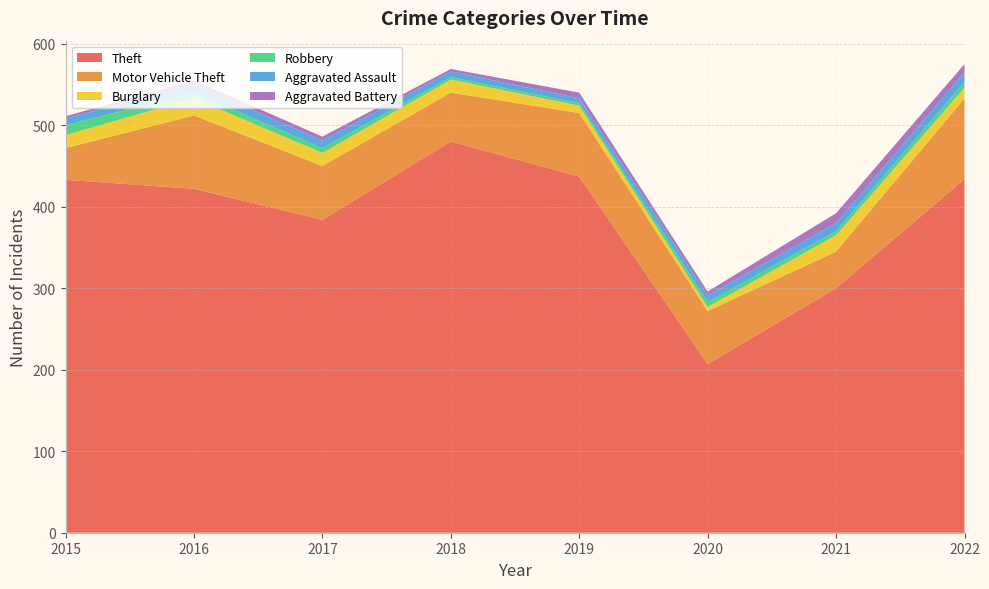

Reading right to left, list all the values displayed in this chart.

Theft: 2022=434	2021=300	2020=207	2019=437	2018=480	2017=384	2016=422	2015=433
Motor Vehicle Theft: 2022=99	2021=45	2020=65	2019=78	2018=60	2017=66	2016=90	2015=39
Burglary: 2022=13	2021=20	2020=5	2019=9	2018=16	2017=16	2016=21	2015=16
Robbery: 2022=7	2021=5	2020=6	2019=3	2018=3	2017=6	2016=7	2015=12
Aggravated Assault: 2022=12	2021=10	2020=8	2019=6	2018=7	2017=9	2016=10	2015=8
Aggravated Battery: 2022=10	2021=12	2020=5	2019=7	2018=3	2017=5	2016=5	2015=3